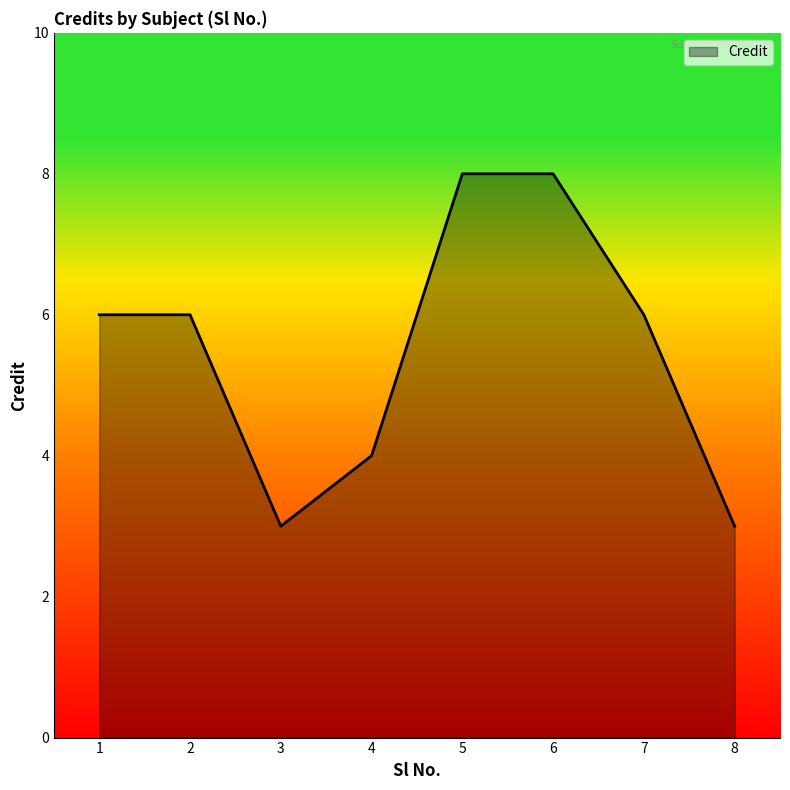

Where is the first local minimum?

3